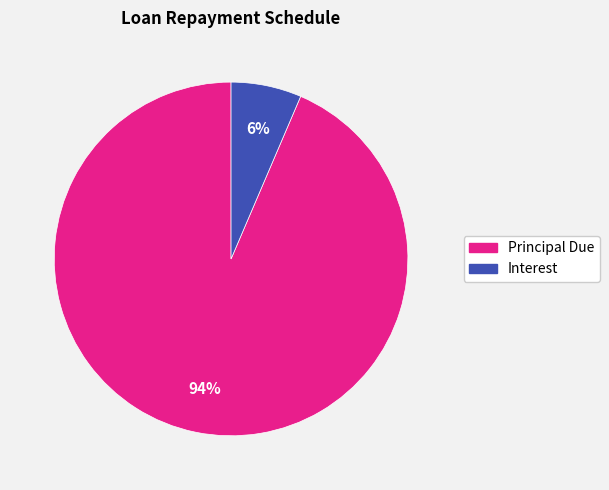

Does any single category account for the majority?

Yes